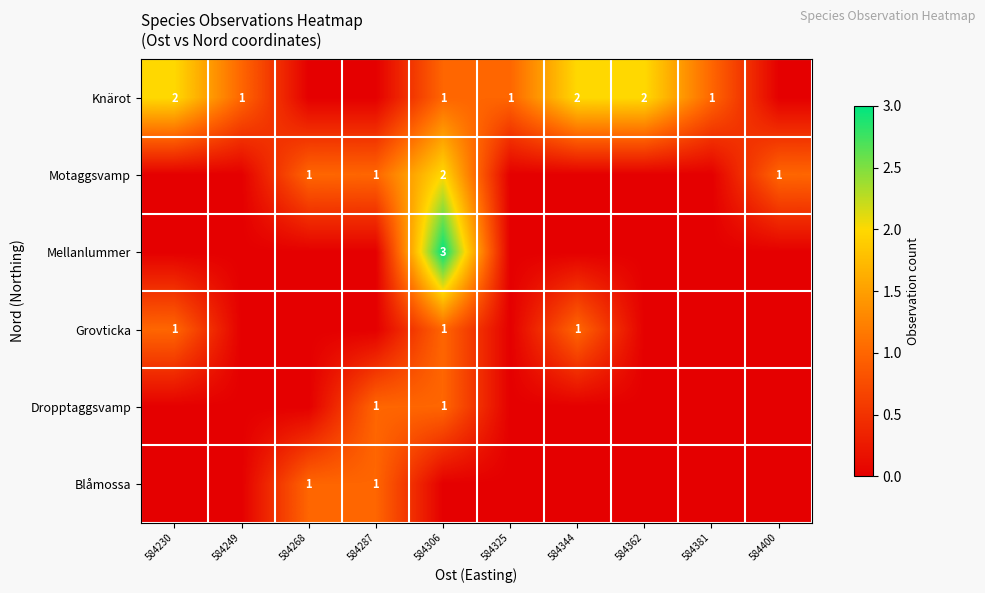

Is it true that Blåmossa equals 1 at 584287?

True